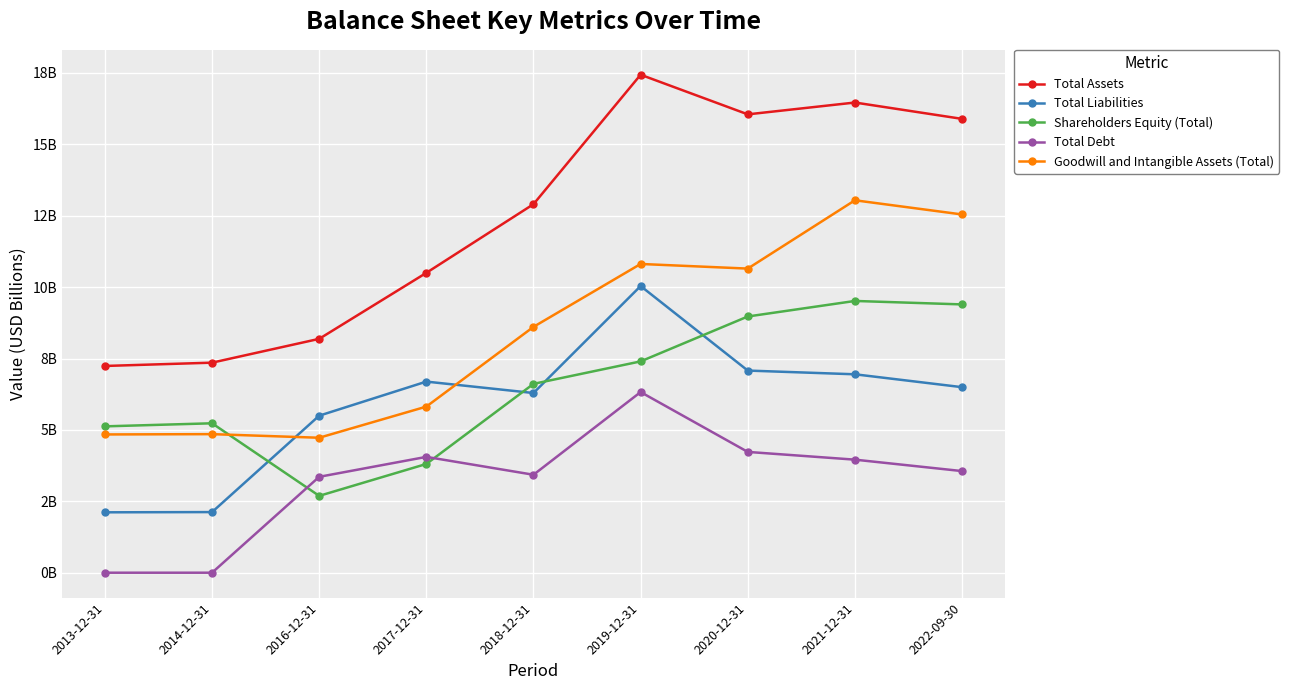

Reading left to right, transcribe all the data shown in this chart.

Total Assets: 7.2	7.4	8.2	10.5	12.9	17.4	16.1	16.5	15.9
Total Liabilities: 2.1	2.1	5.5	6.7	6.3	10.0	7.1	6.9	6.5
Shareholders Equity (Total): 5.1	5.2	2.7	3.8	6.6	7.4	9.0	9.5	9.4
Total Debt: 0.0	0.0	3.4	4.1	3.4	6.3	4.2	4.0	3.6
Goodwill and Intangible Assets (Total): 4.8	4.9	4.7	5.8	8.6	10.8	10.6	13.0	12.5